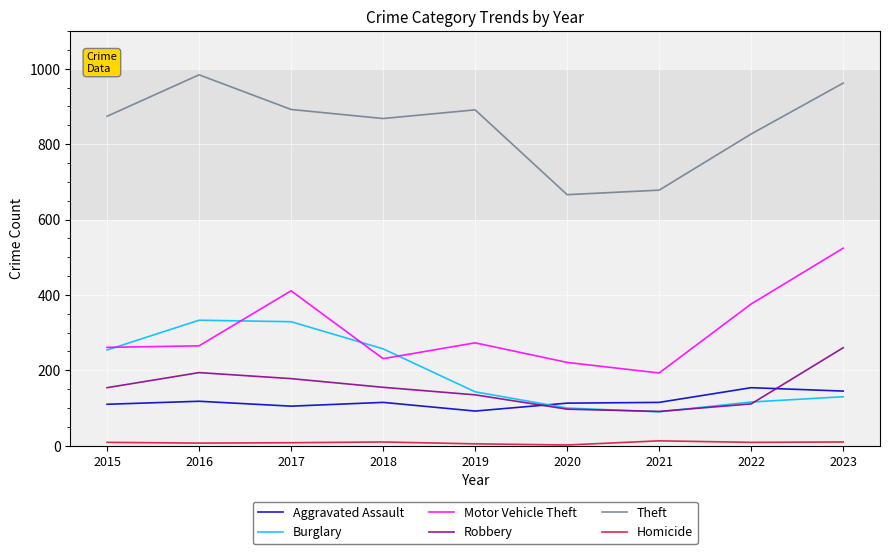

Is this an area chart (filled region under the line)?

No